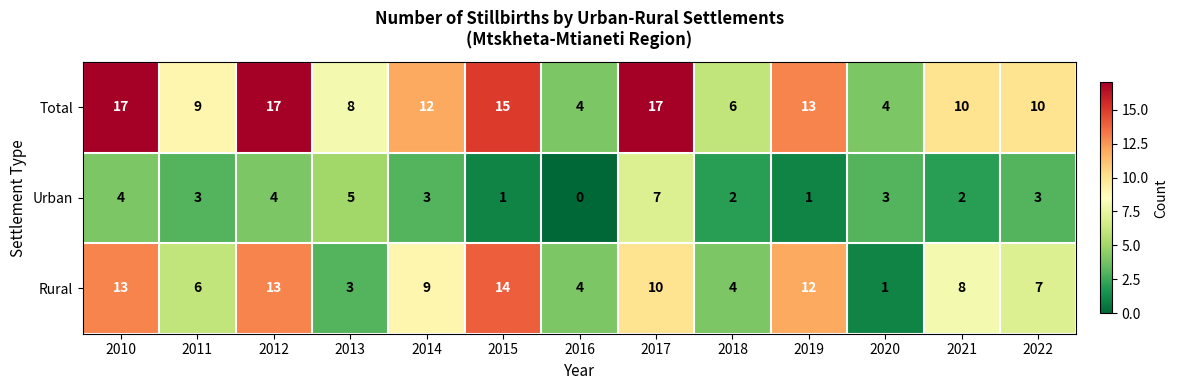

Which series changed the most between 2011 and 2019?

Rural